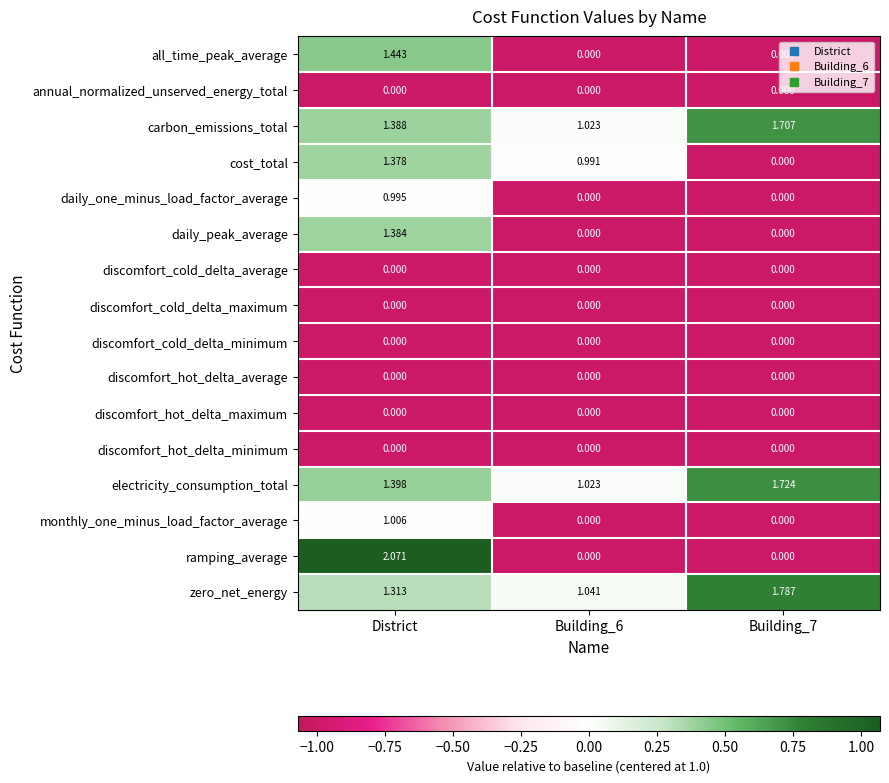

Which series has the largest range (max minus min)?

ramping_average